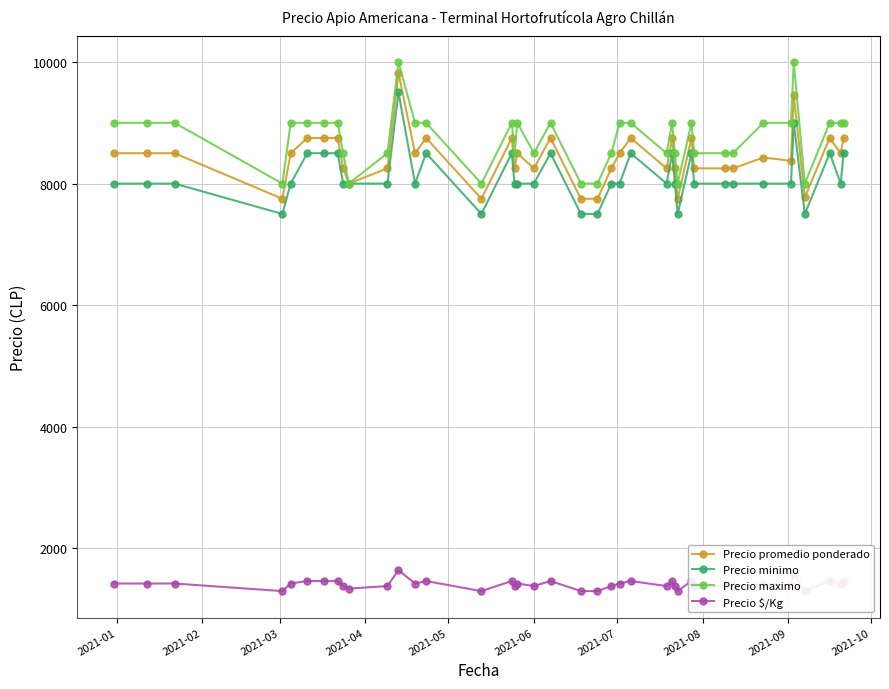

True or false: Precio minimo has more than 0 interior local peaks.

True